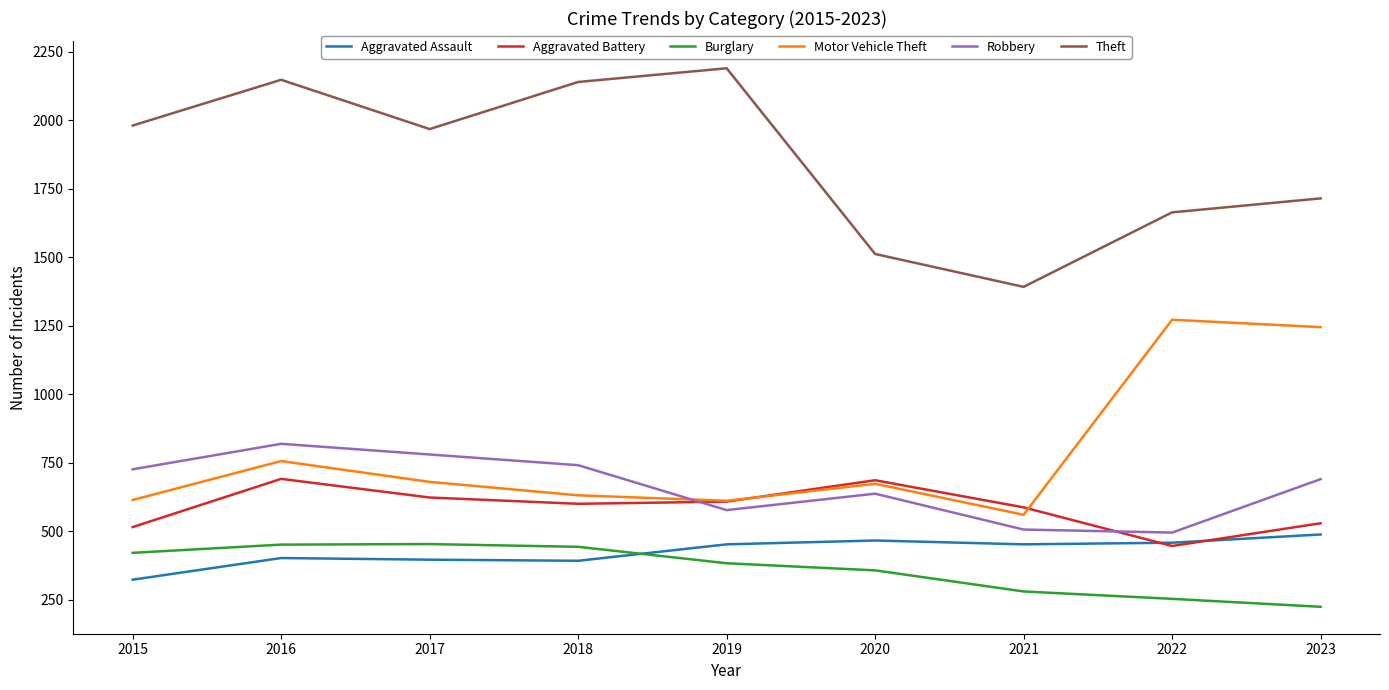

True or false: Burglary has more than 0 interior local peaks.

True